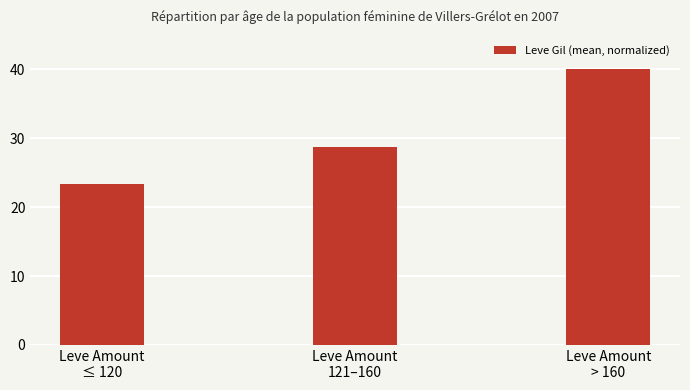

Which label corresponds to the smallest value in the chart?

Leve Amount
≤ 120